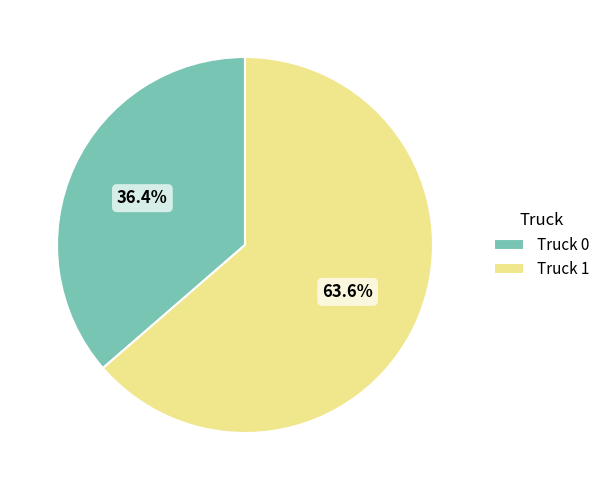

Which category has the biggest portion of the pie?

Truck 1